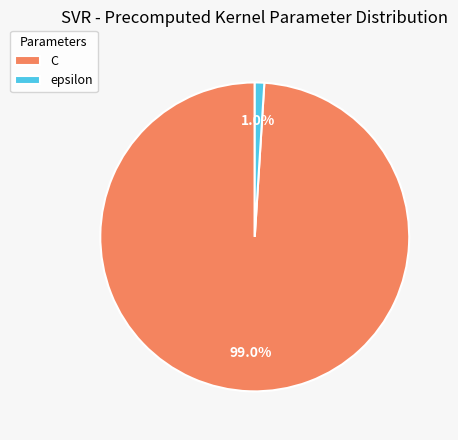

Count the number of slices in the pie.

2